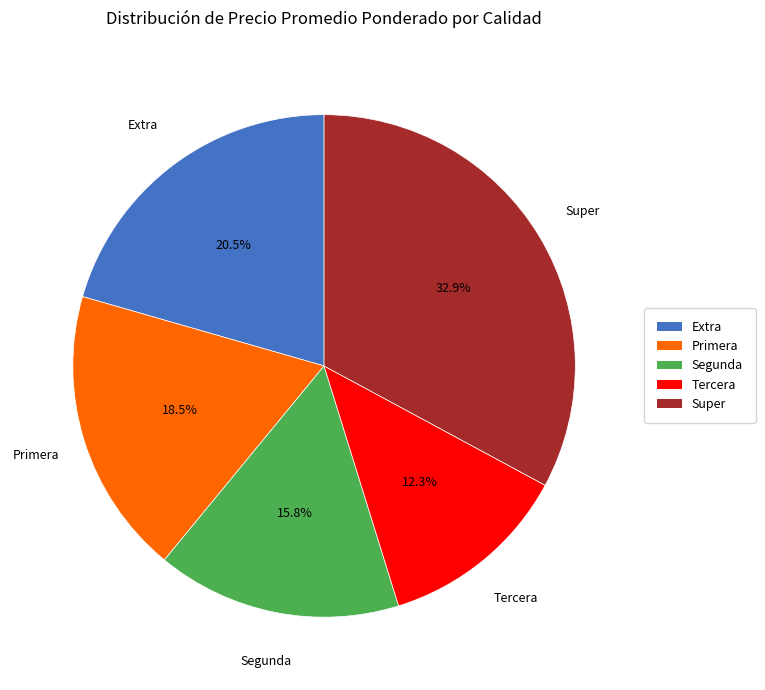

Which has a higher value, Primera or Extra?

Extra